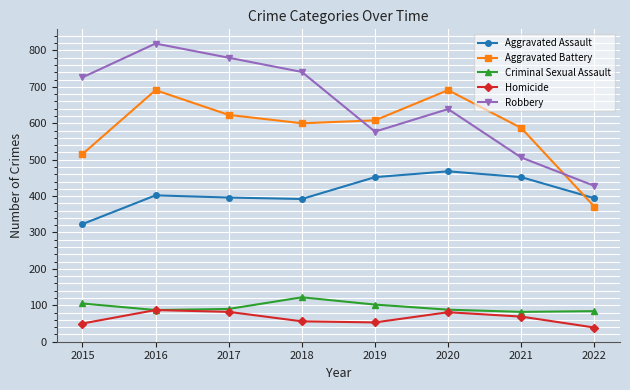

Does the chart have visible grid lines?

Yes